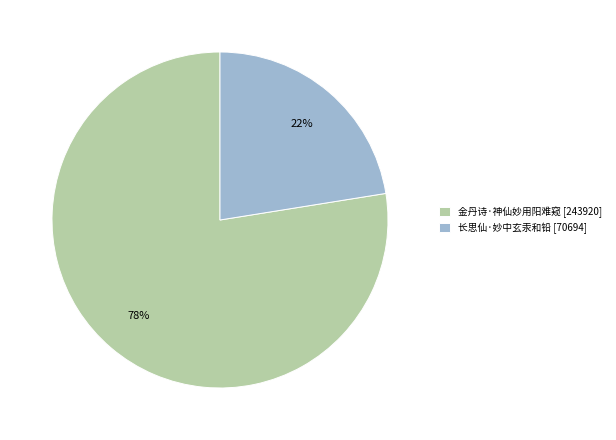

Is the sum of 长思仙·妙中玄汞和铅 [70694] and 金丹诗·神仙妙用阳难窥 [243920] greater than half?

Yes